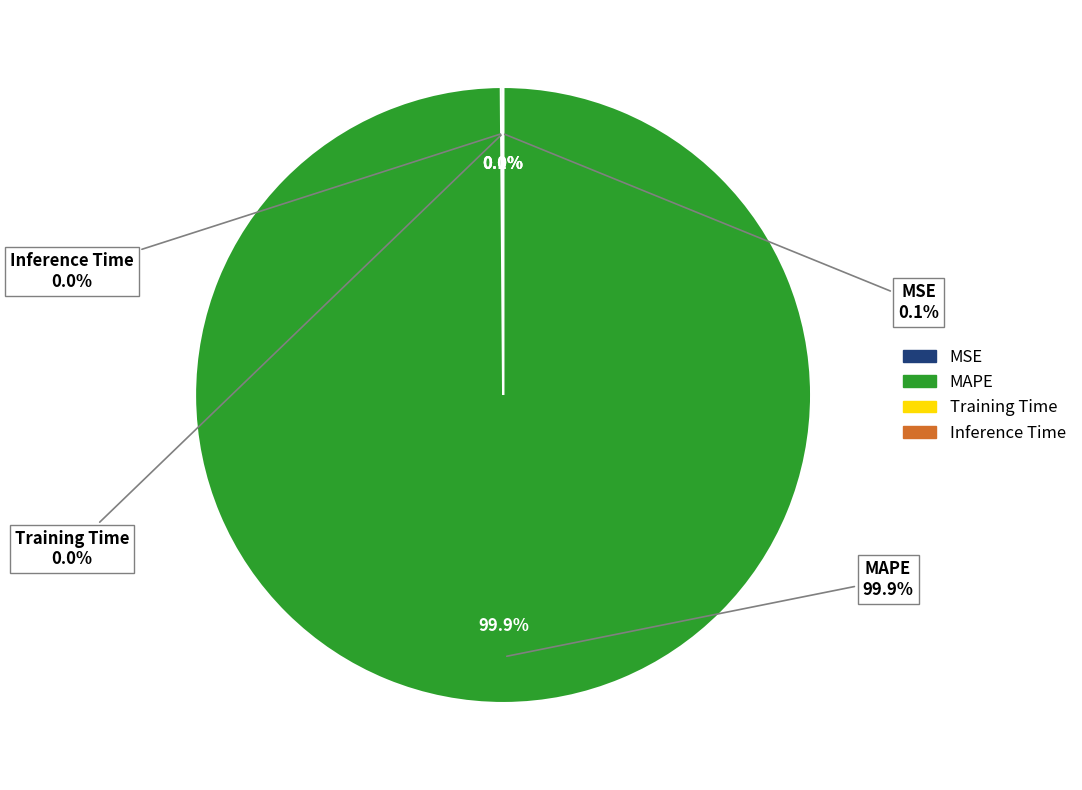

What percentage is NOT represented by MSE?

99.9%